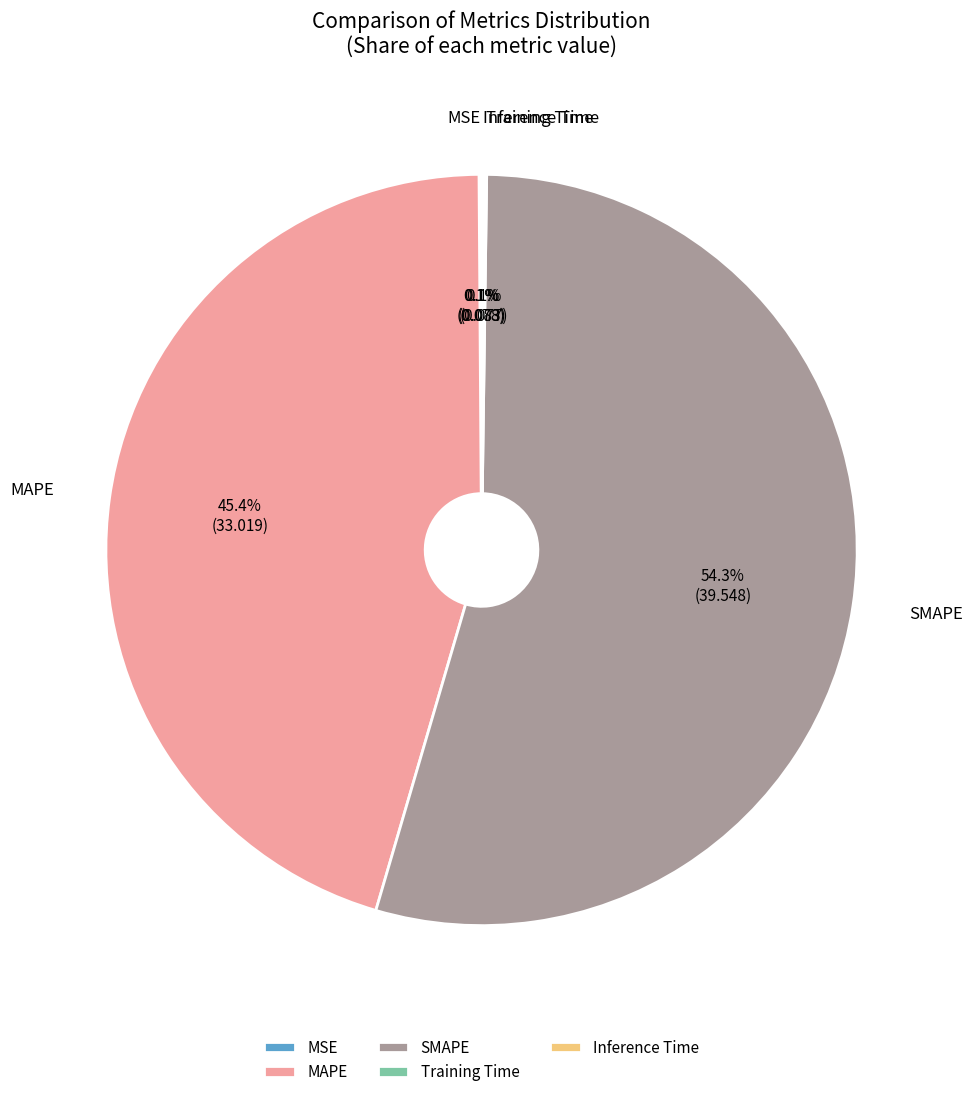

Which slice is the largest?

SMAPE